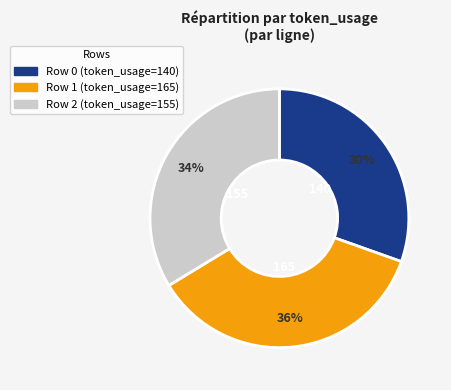

Is there any slice that represents more than half of the pie?

No